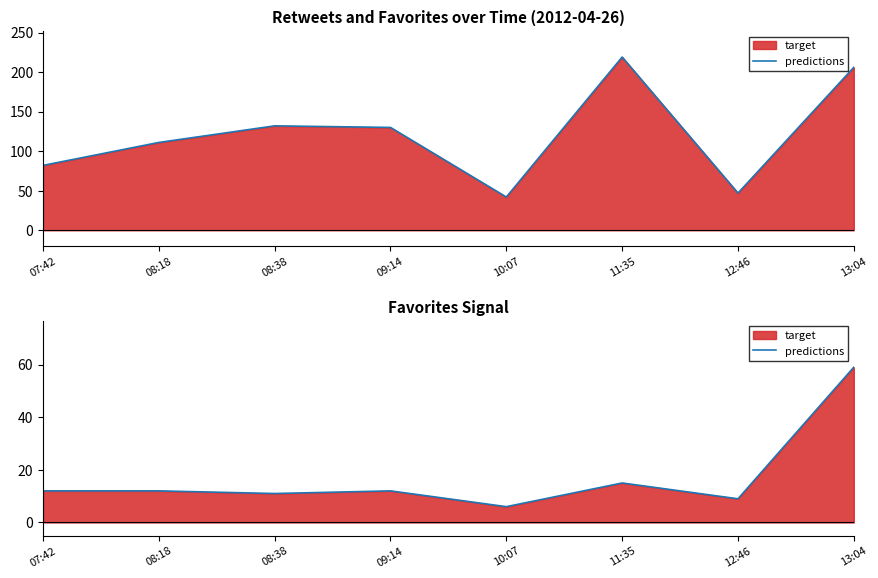

True or false: favorites (line) has more than 2 interior local peaks.

False